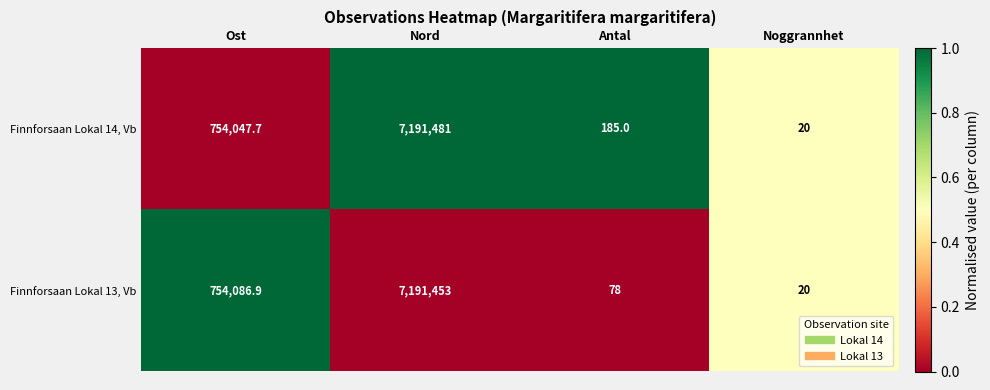

What is the average value of the Finnforsaan Lokal 14, Vb series?

1986433.4